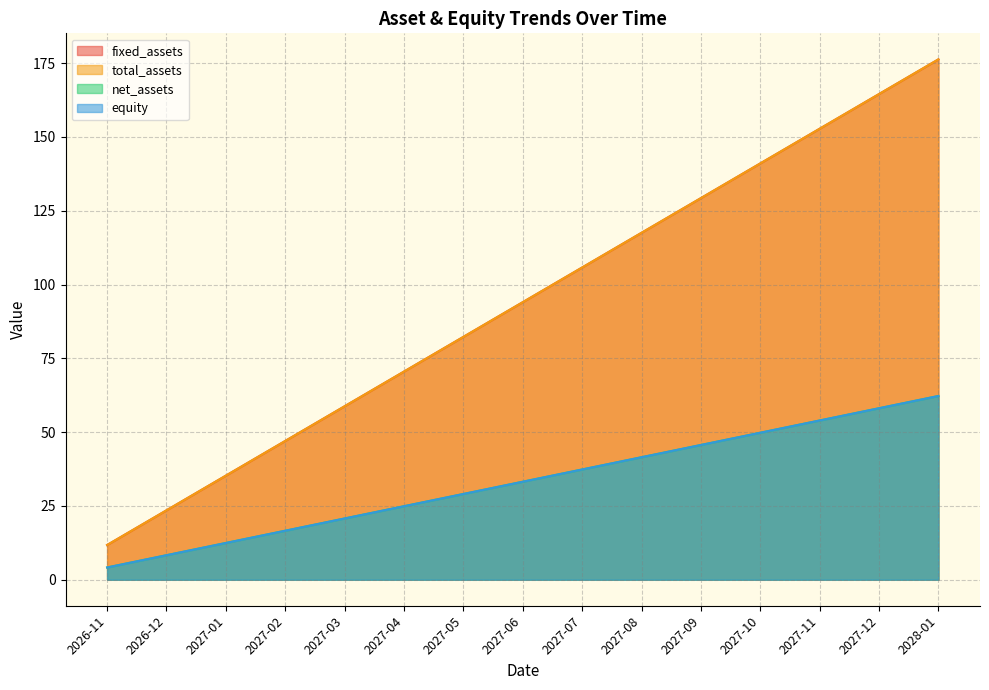

Reading left to right, transcribe all the data shown in this chart.

fixed_assets: 11.8	23.5	35.3	47.0	58.8	70.5	82.3	94.0	105.8	117.5	129.3	141.0	152.8	164.5	176.3
total_assets: 11.8	23.5	35.3	47.0	58.8	70.5	82.3	94.0	105.8	117.5	129.3	141.0	152.8	164.5	176.3
net_assets: 4.1	8.3	12.4	16.6	20.7	24.9	29.0	33.2	37.3	41.5	45.6	49.8	53.9	58.1	62.2
equity: 4.1	8.3	12.4	16.6	20.7	24.9	29.0	33.2	37.3	41.5	45.6	49.8	53.9	58.1	62.2